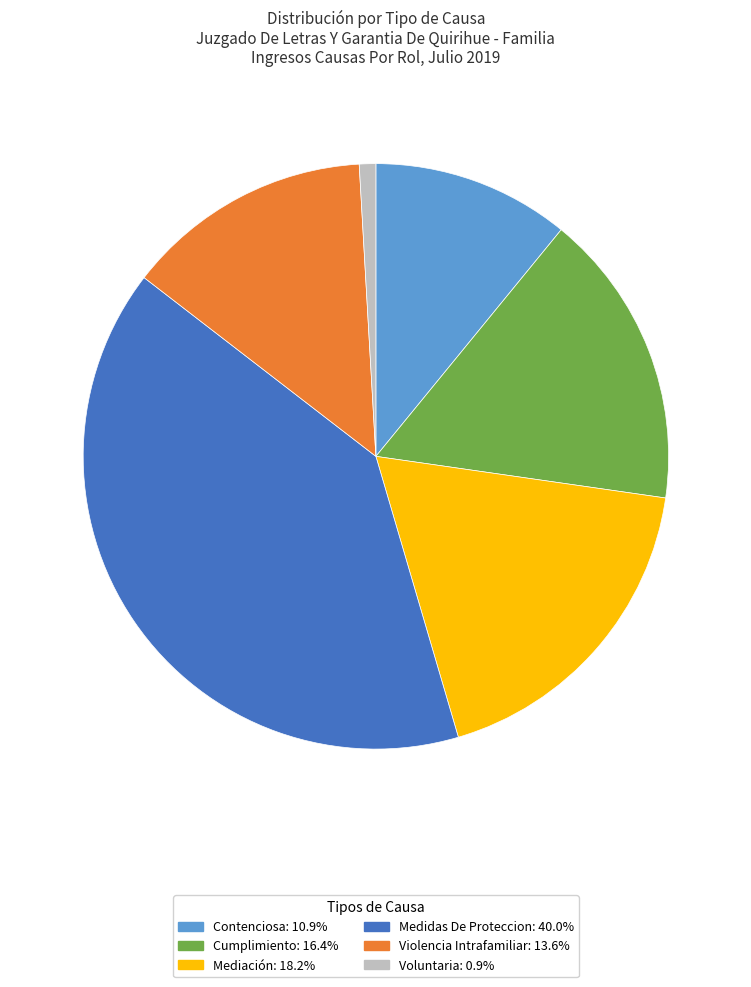

Is there any slice that represents more than half of the pie?

No